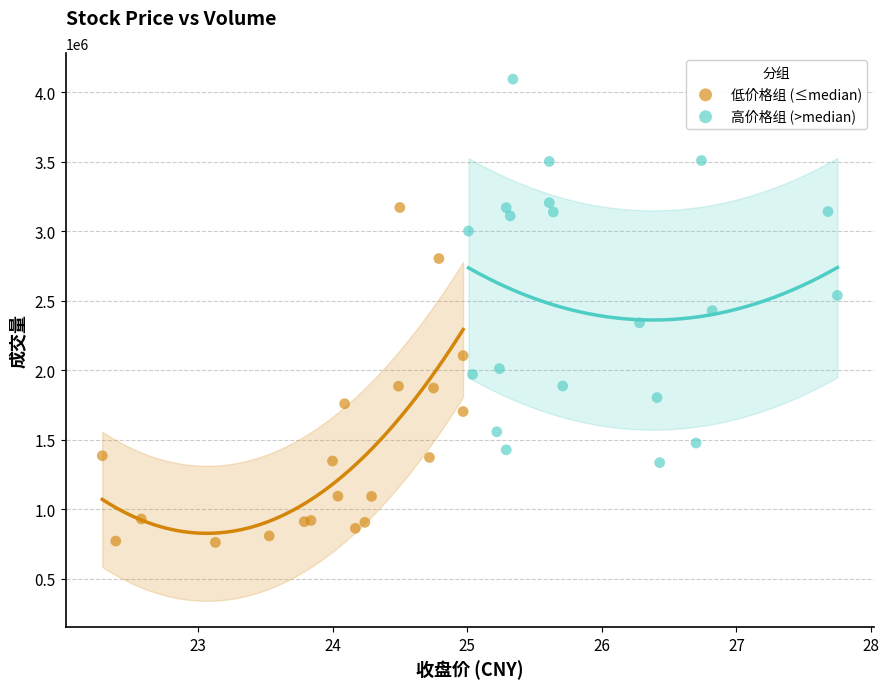

Which series has the widest spread of Y values?

高价格组 (>median)